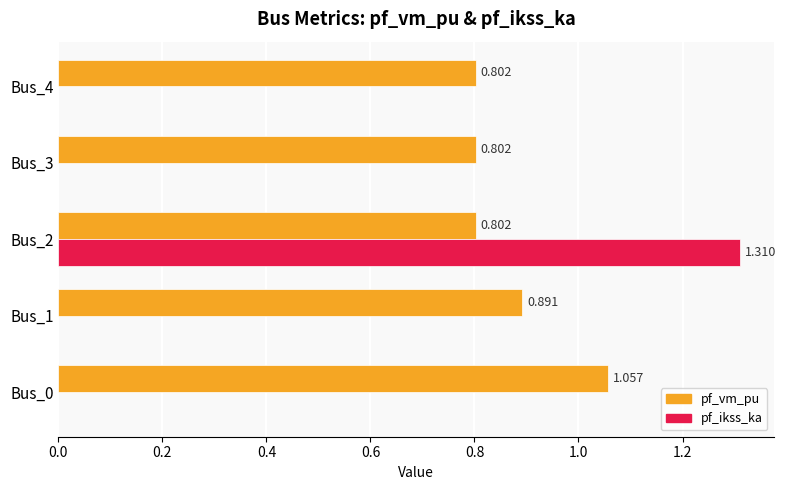

Between Bus_0 and Bus_1, which series saw the biggest shift?

pf_vm_pu